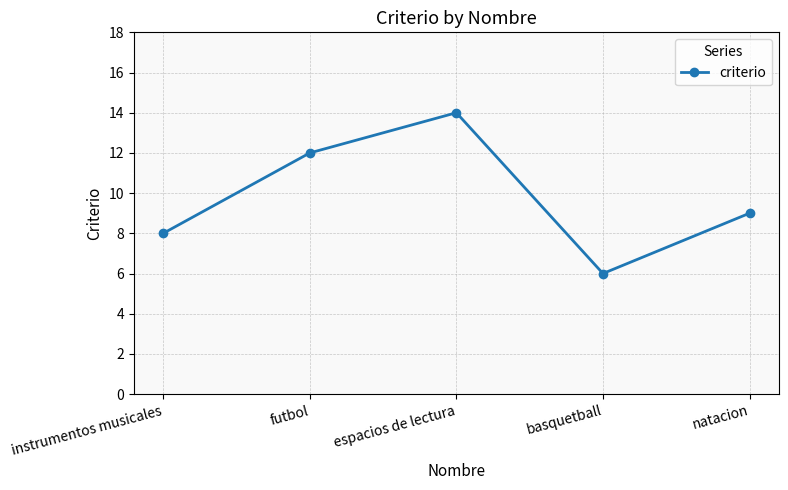

What is the sum of the values at futbol and natacion?

21